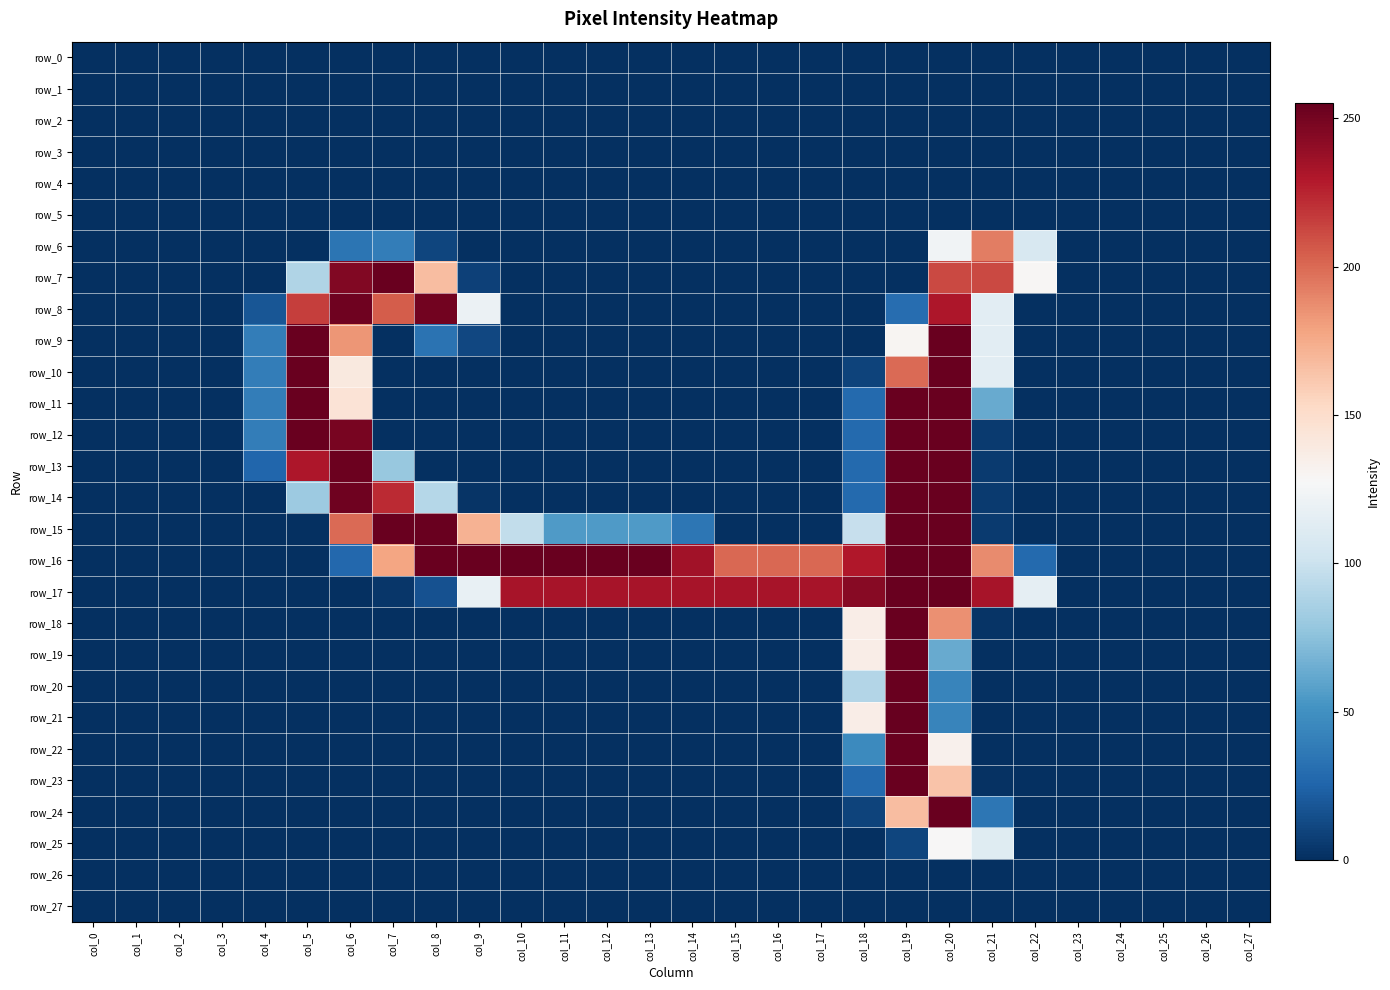

What is the total value across all series at col_9?

685